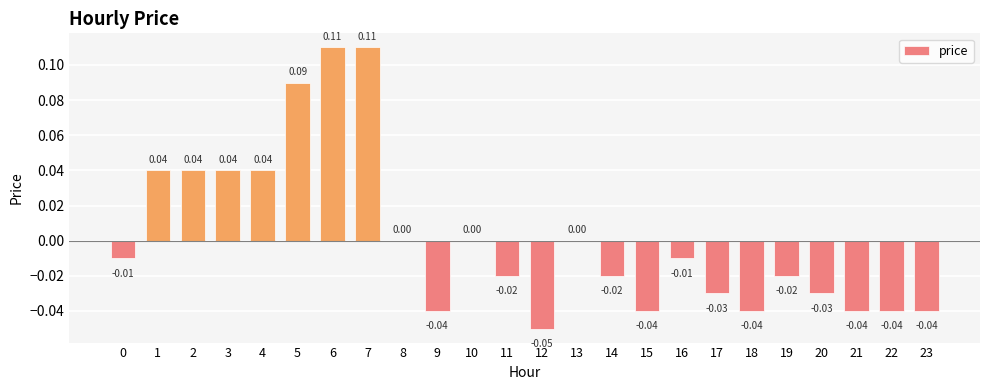

Count the number of data series in this chart.

1